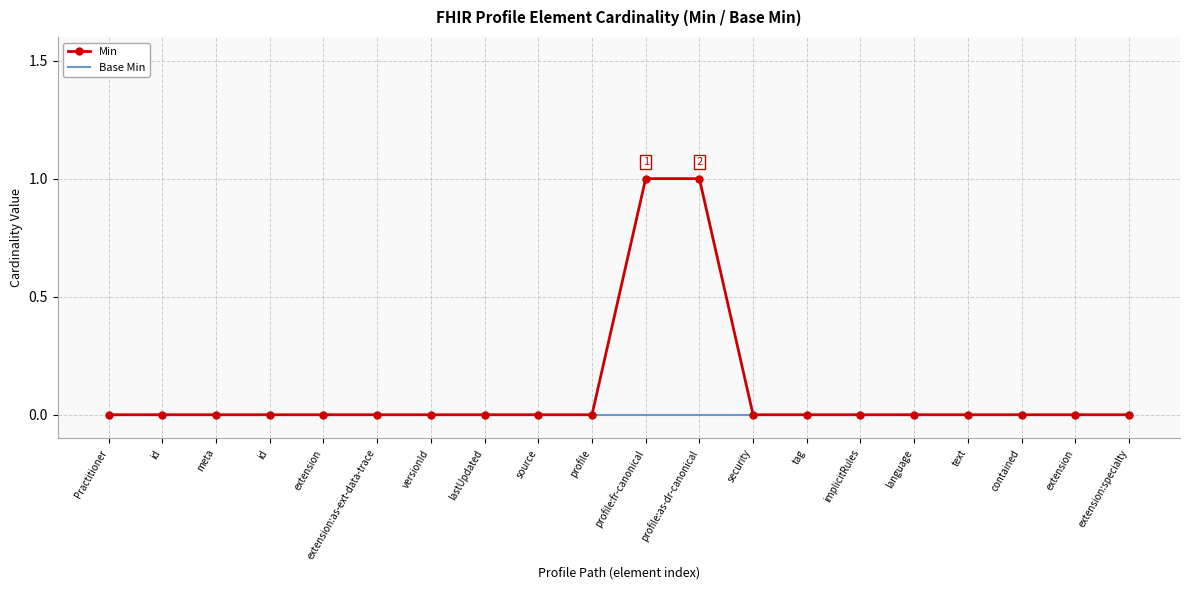

What are all the series names shown in the legend?

Min, Base Min